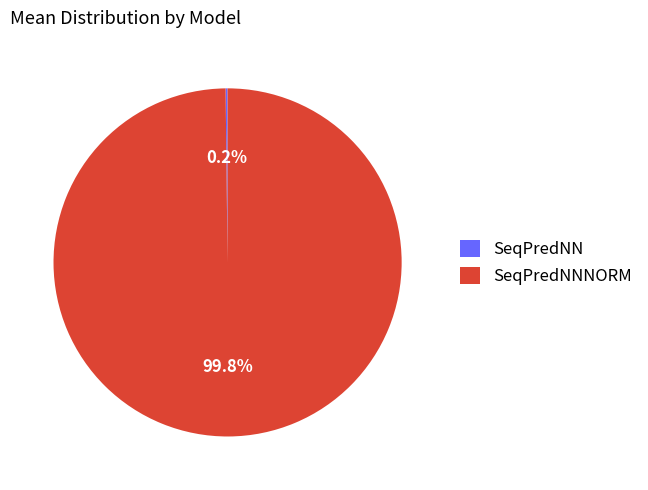

Does any single category account for the majority?

Yes